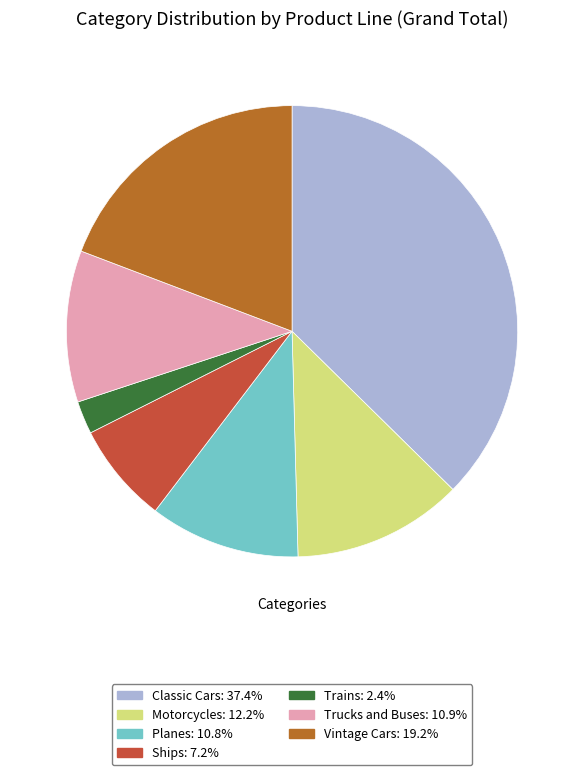

Is Trains the majority of the pie?

No